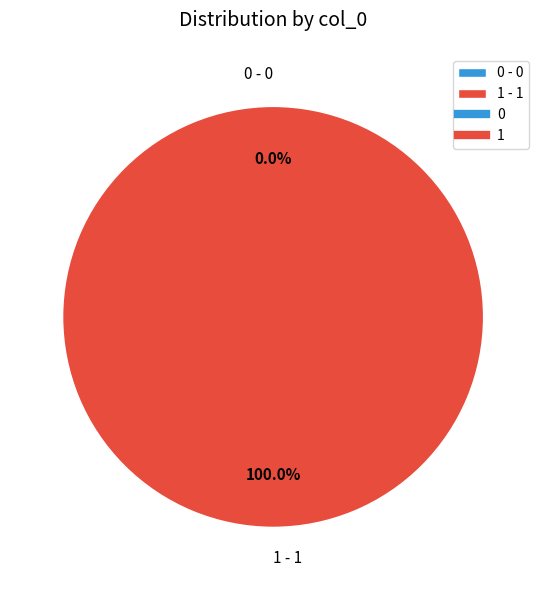

The 1 slice represents 99% of the pie. True or false?

False